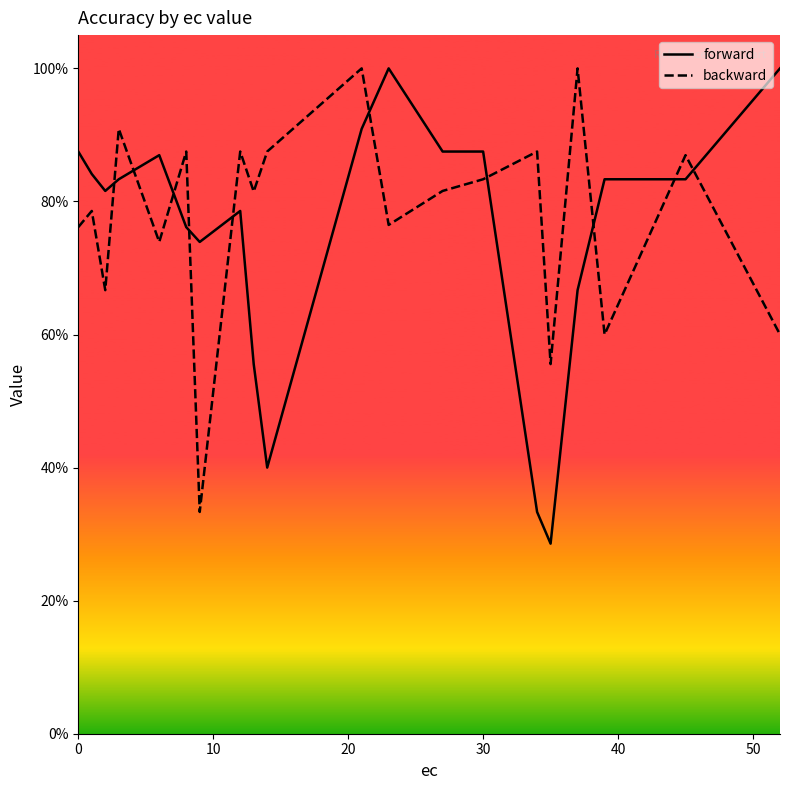

What is the minimum value shown in the chart?

0.3